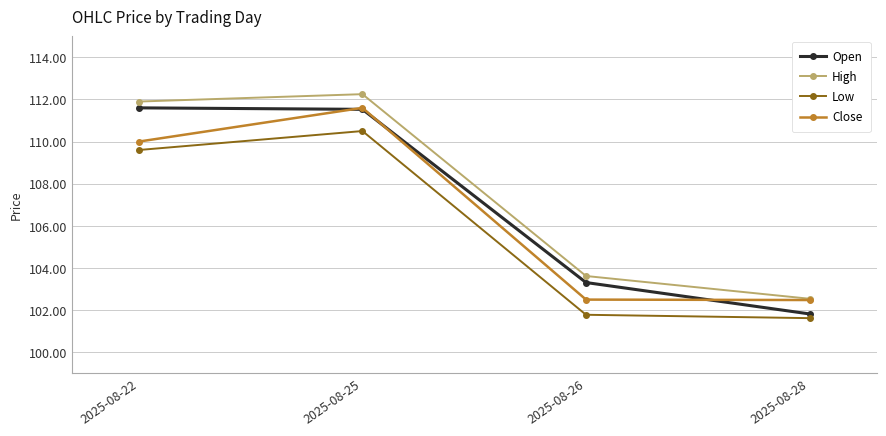

List the labels in order of High value, largest first.

2025-08-25, 2025-08-22, 2025-08-26, 2025-08-28